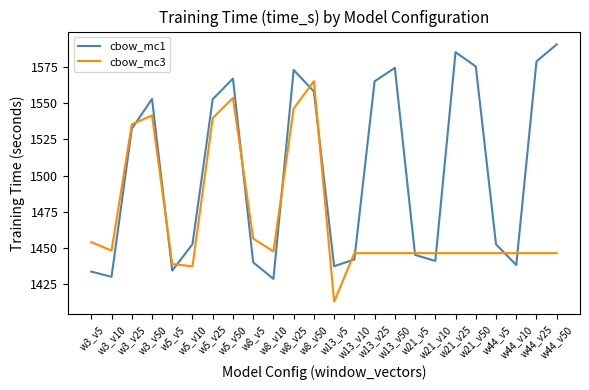

What is the maximum value for cbow_mc1?

1590.6